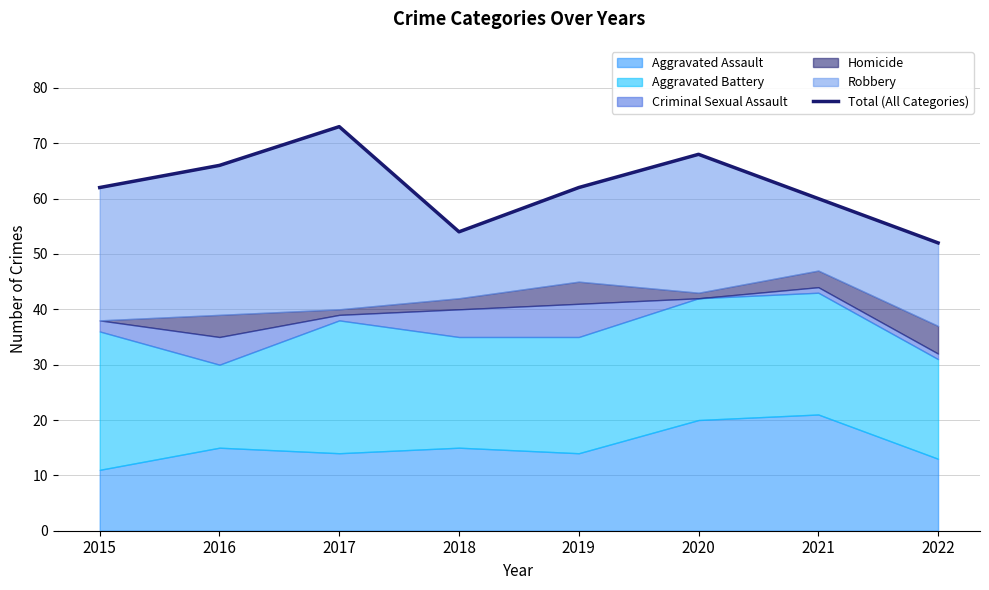

Reading left to right, extract all data points from this chart.

62	66	73	54	62	68	60	52